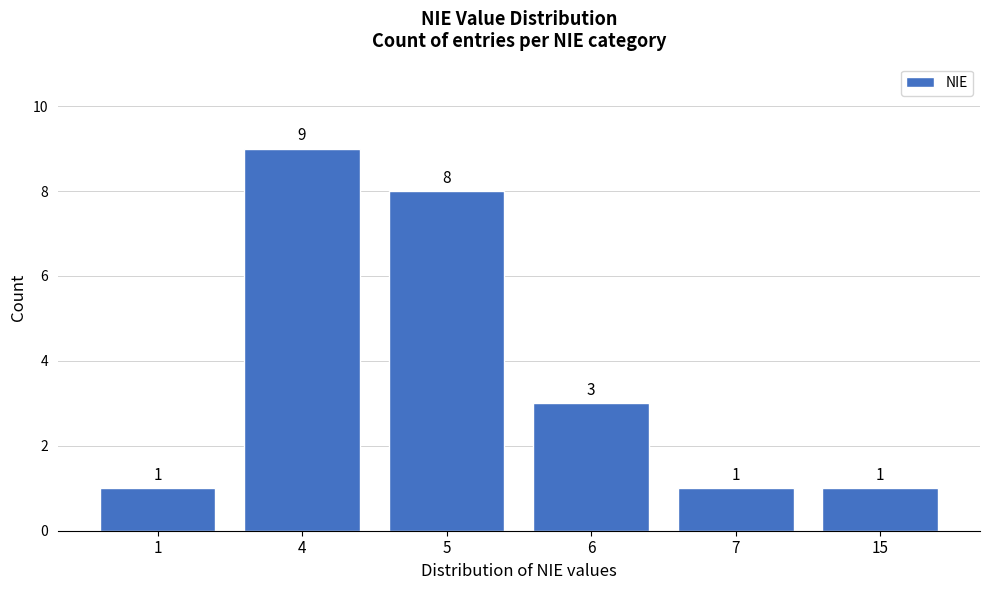

Reading right to left, extract all data points from this chart.

1	1	3	8	9	1